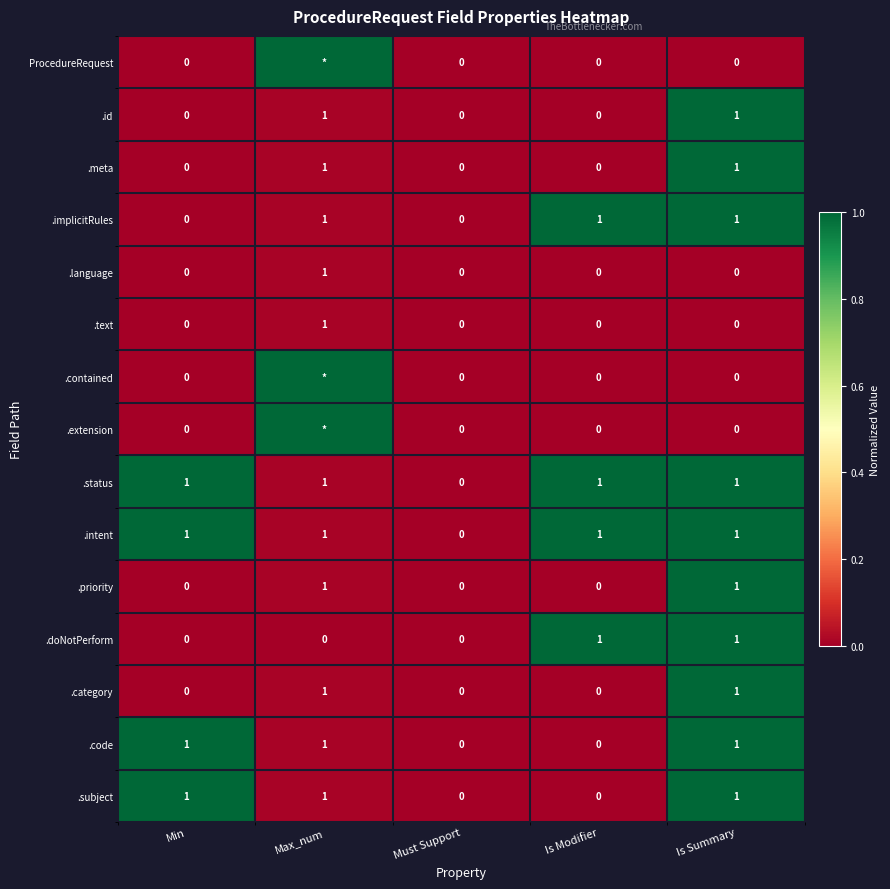

Is it true that .implicitRules equals 0 at Must Support?

True